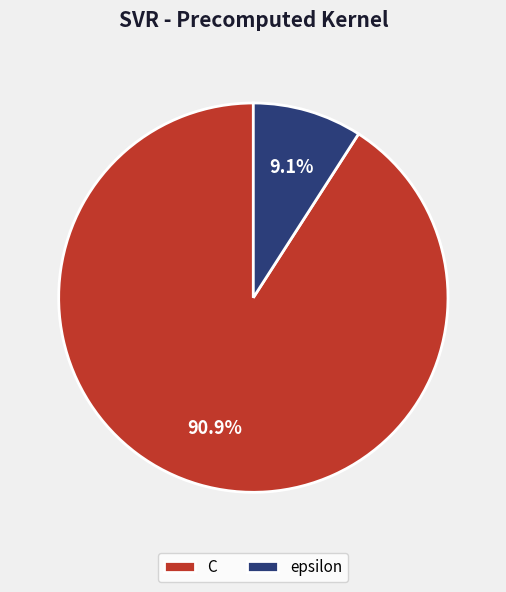

Which slice is the smallest?

epsilon